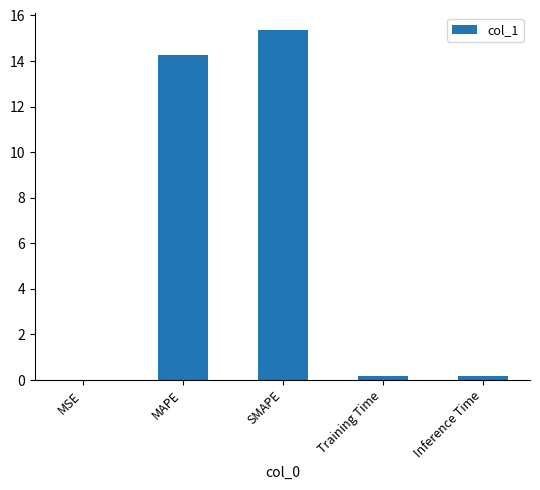

True or false: the data shows 22.8 at SMAPE.

False